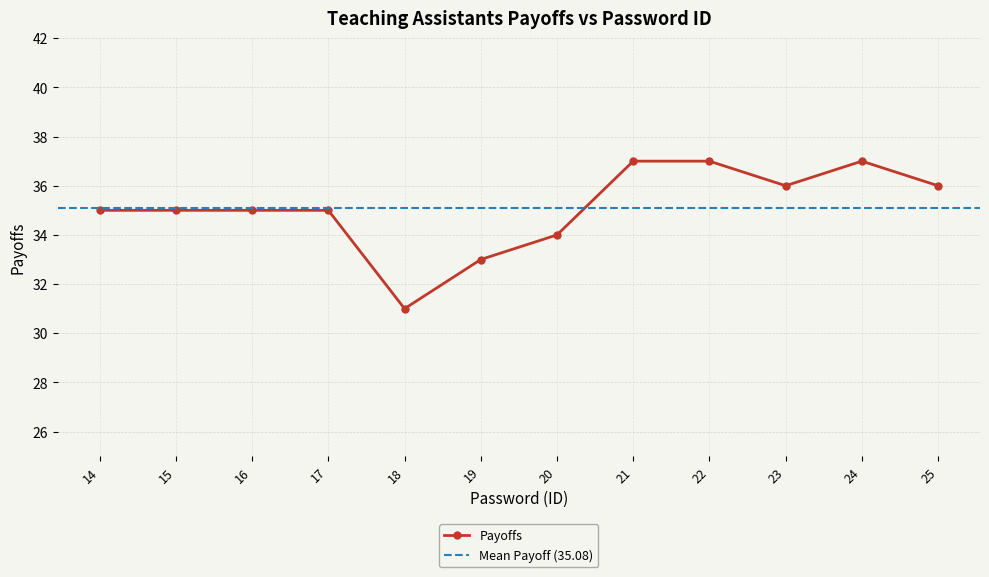

Is it true that Payoffs equals 37 at 22?

True